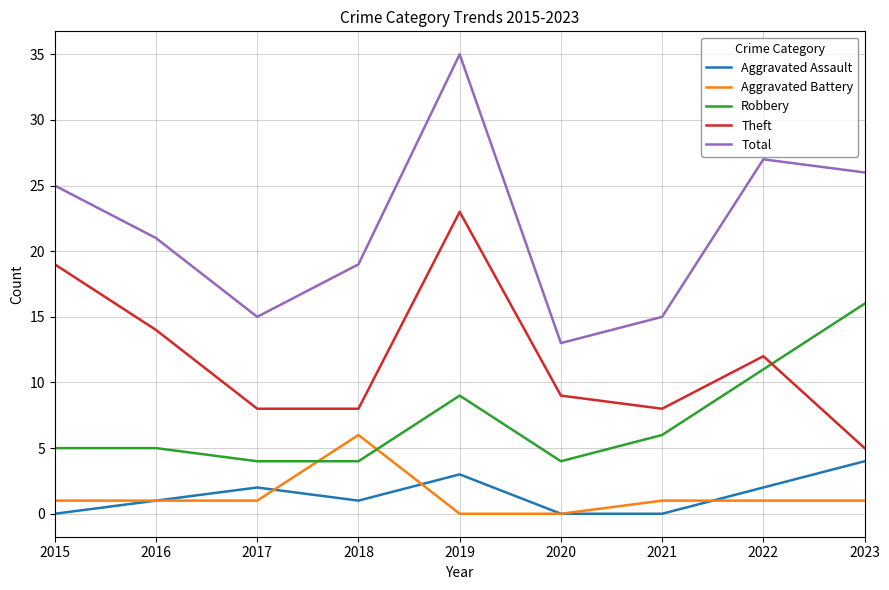

What is the maximum value shown in the chart?

35